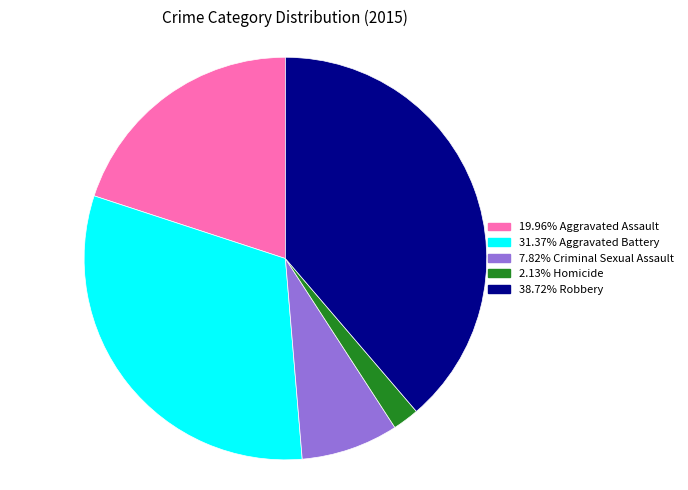

Is there a majority slice in this chart?

No